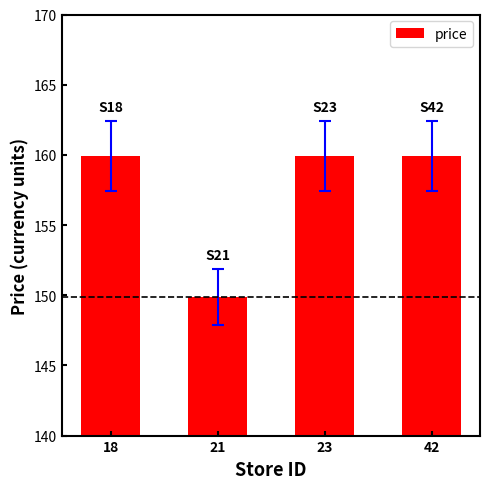

How many values exceed 159?

3